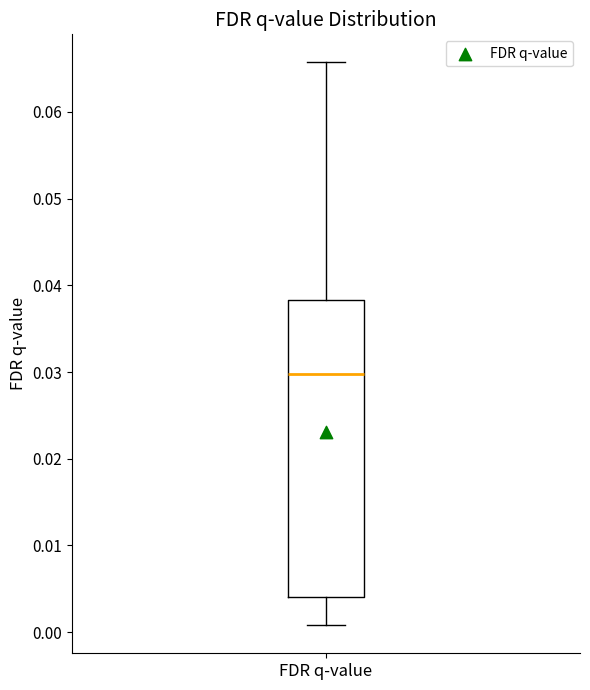

Where does the lower whisker of the box for FDR q-value end on the y-axis? The values are not printed on the chart, so give them approximately, as read against the axis.

0.001